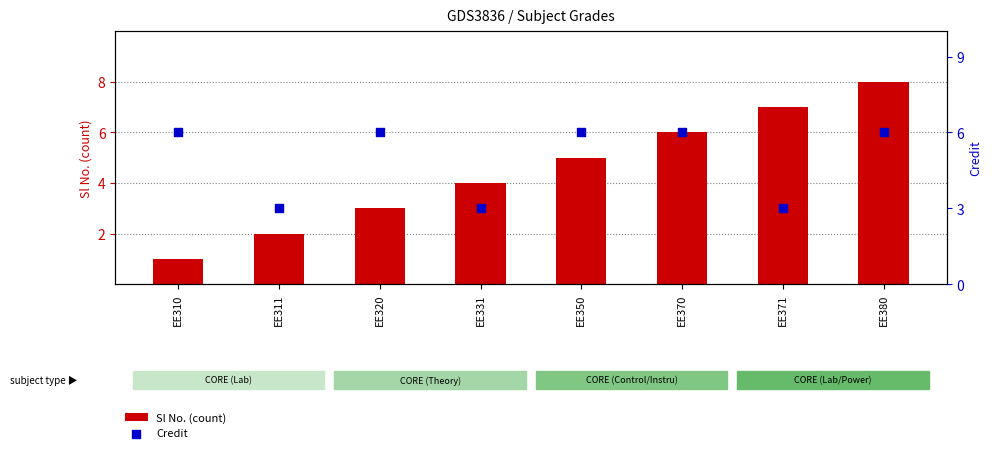

Is the value of Sl No. (count) at EE331 greater than the value of Credit at EE310?

No